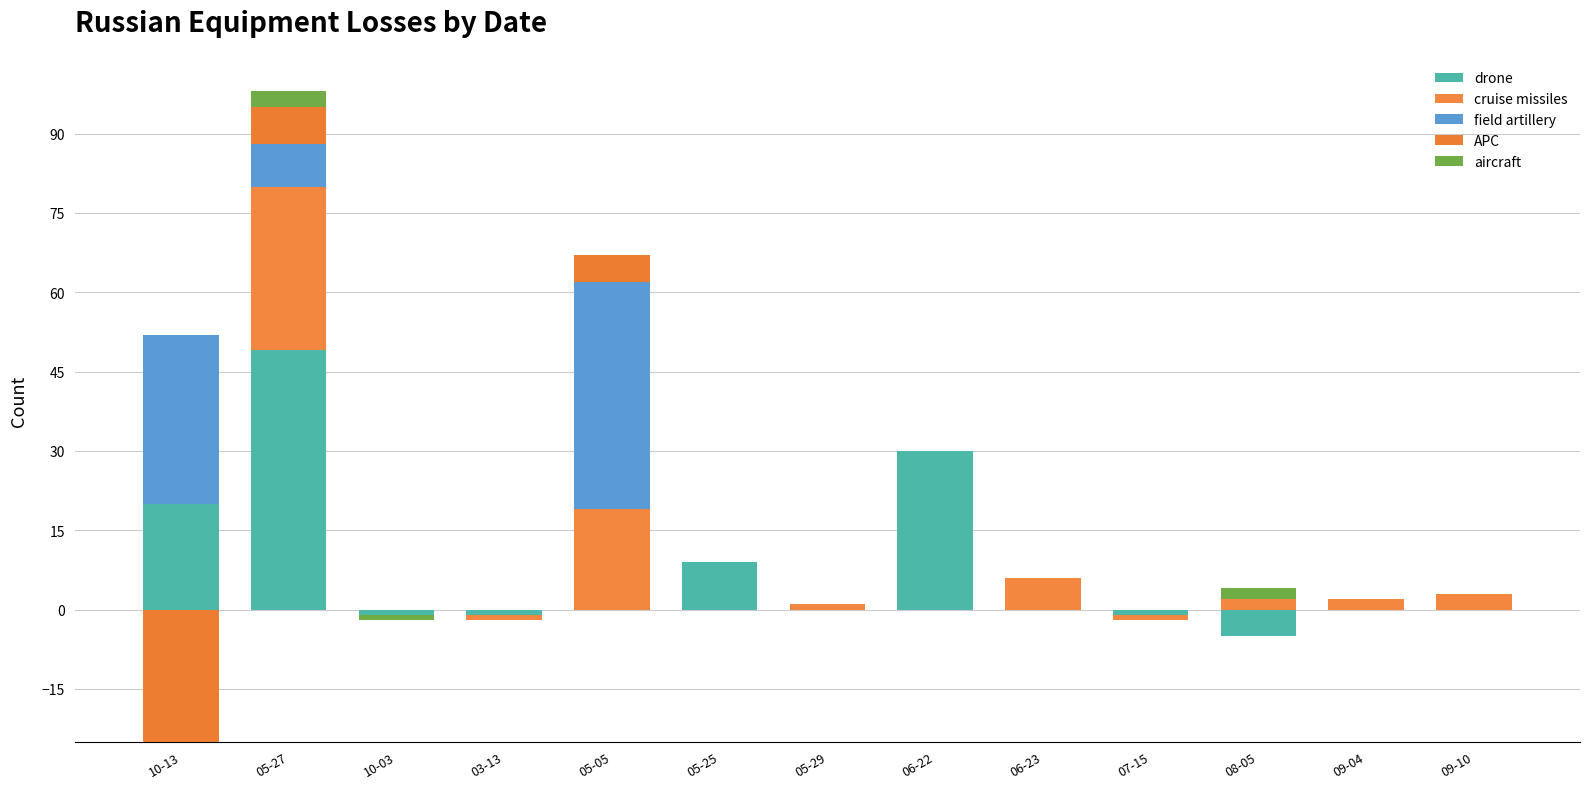

Which label corresponds to the largest value in the chart?

05-27